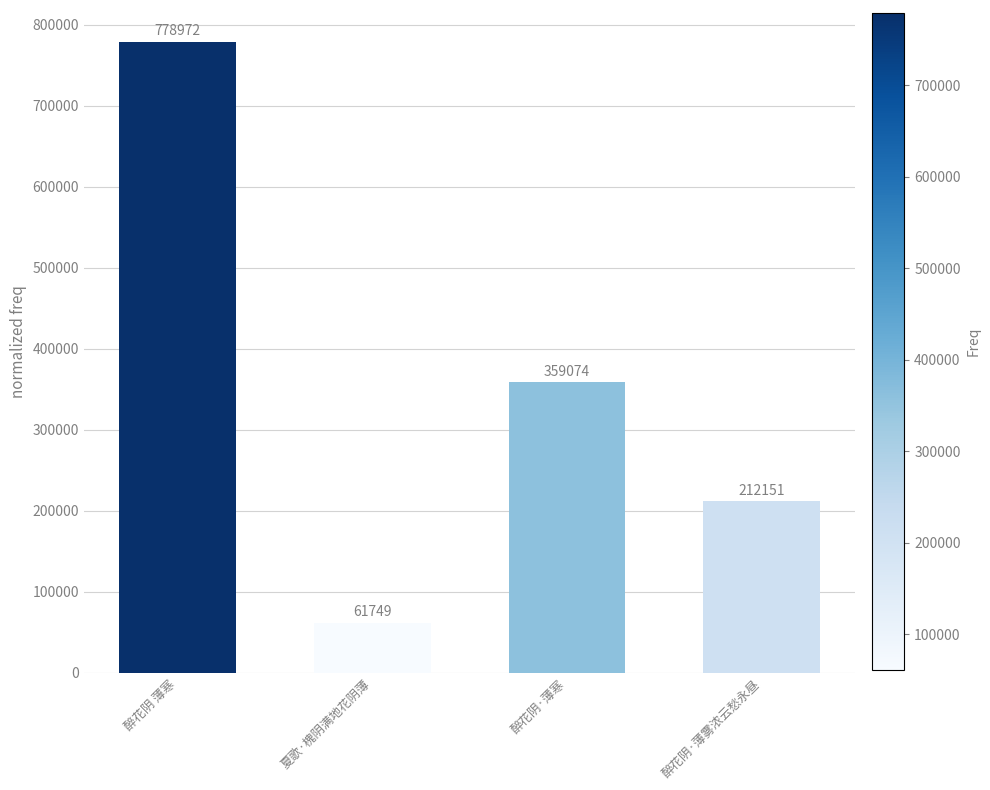

Rank the categories by value from highest to lowest.

醉花阴 薄寒, 醉花阴·薄寒, 醉花阴·薄雾浓云愁永昼, 夏歌·槐阴满地花阴薄